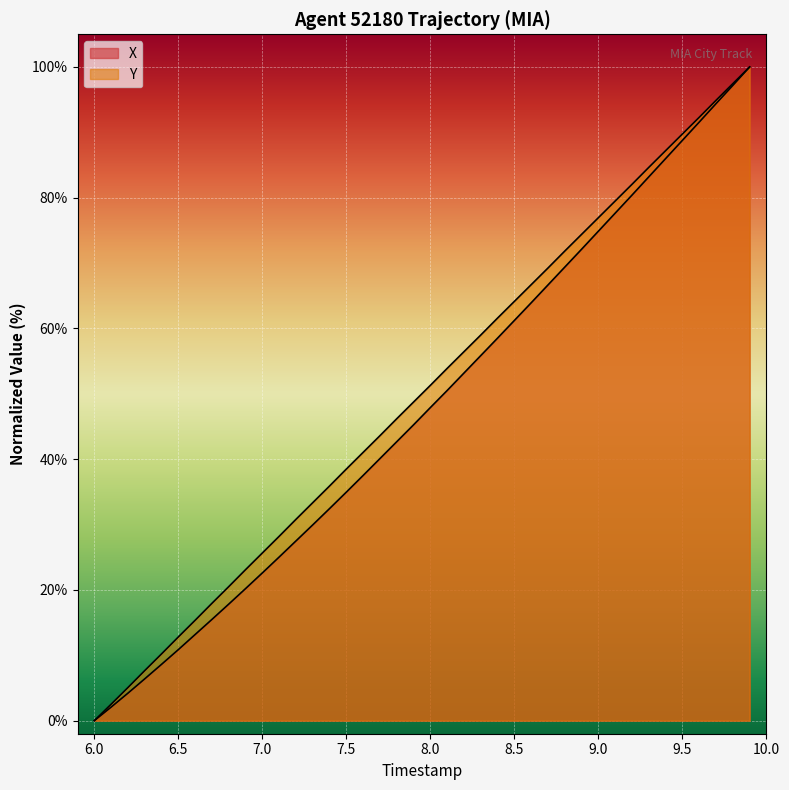

Does the chart display data point markers on the line(s)?

No